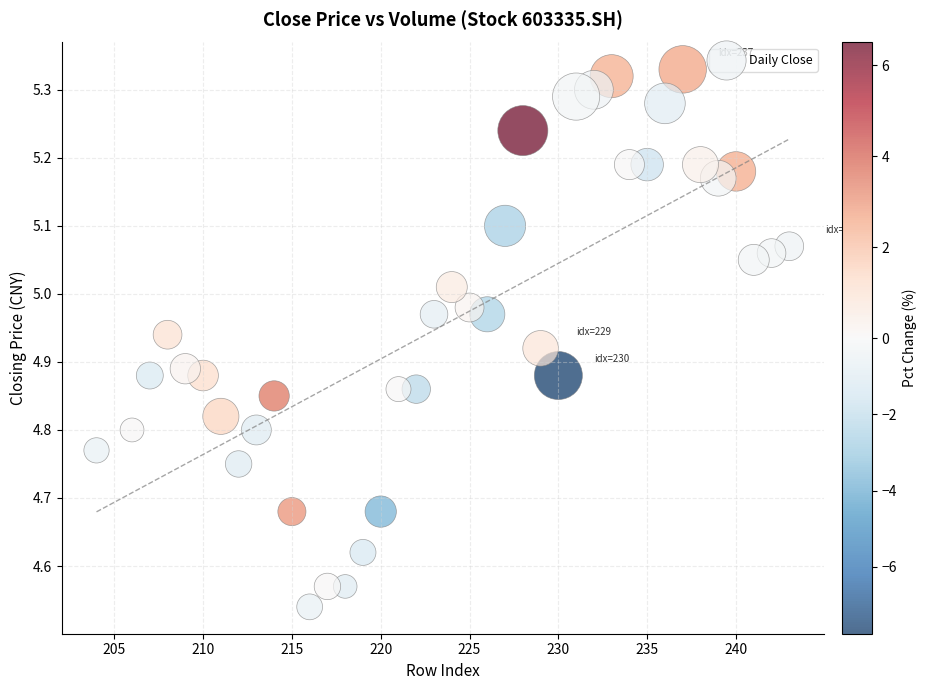

What is the range of X values (max minus min)?

39.0